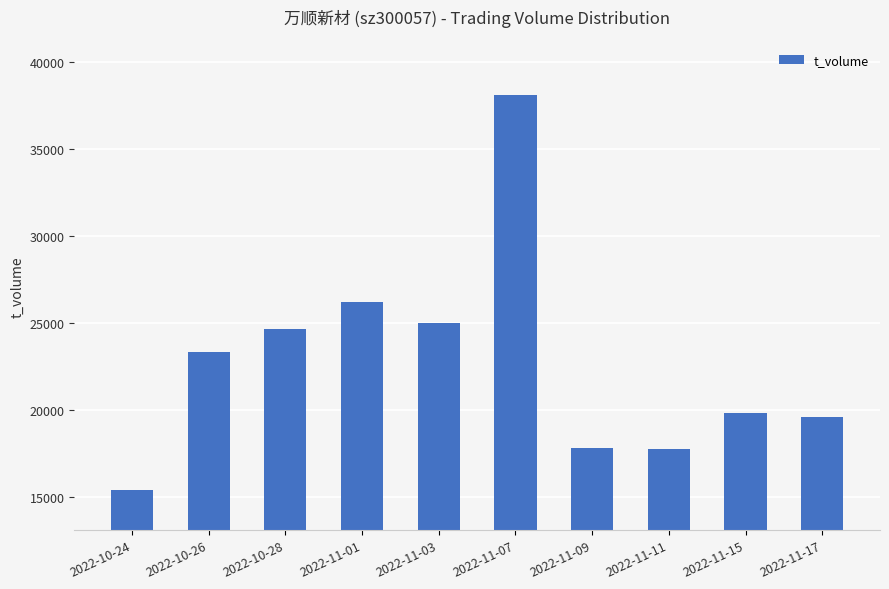

What is the label of the 2nd bar from the right?

2022-11-15